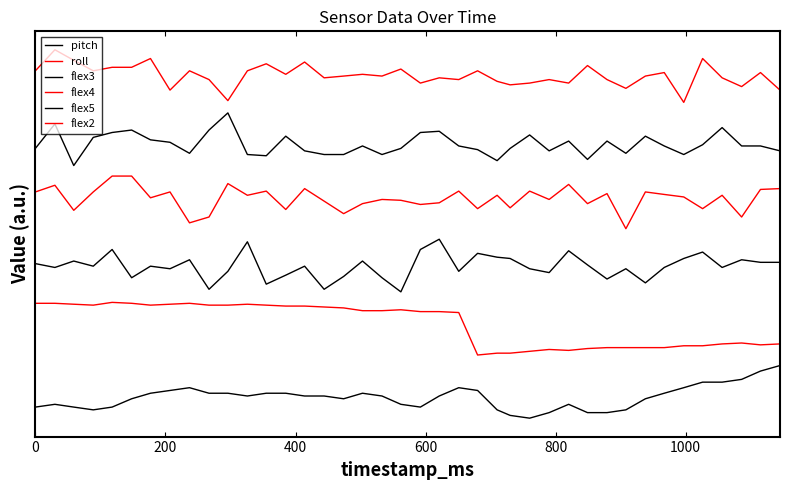

Is this an area chart (filled region under the line)?

No